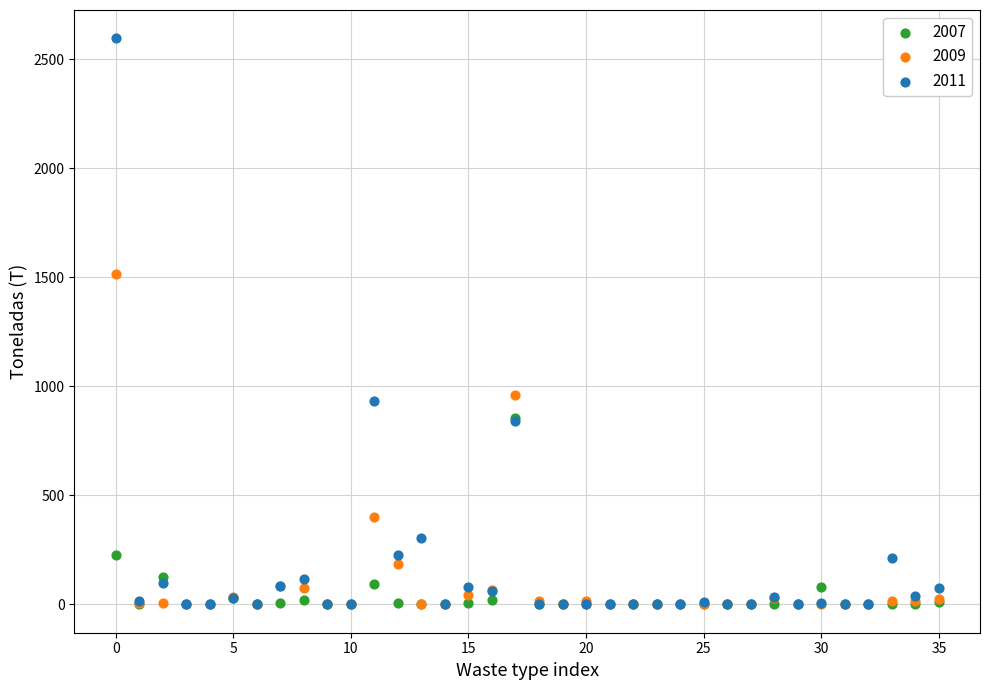

In the 2007 series, what Y value is closest to 428?

224.7